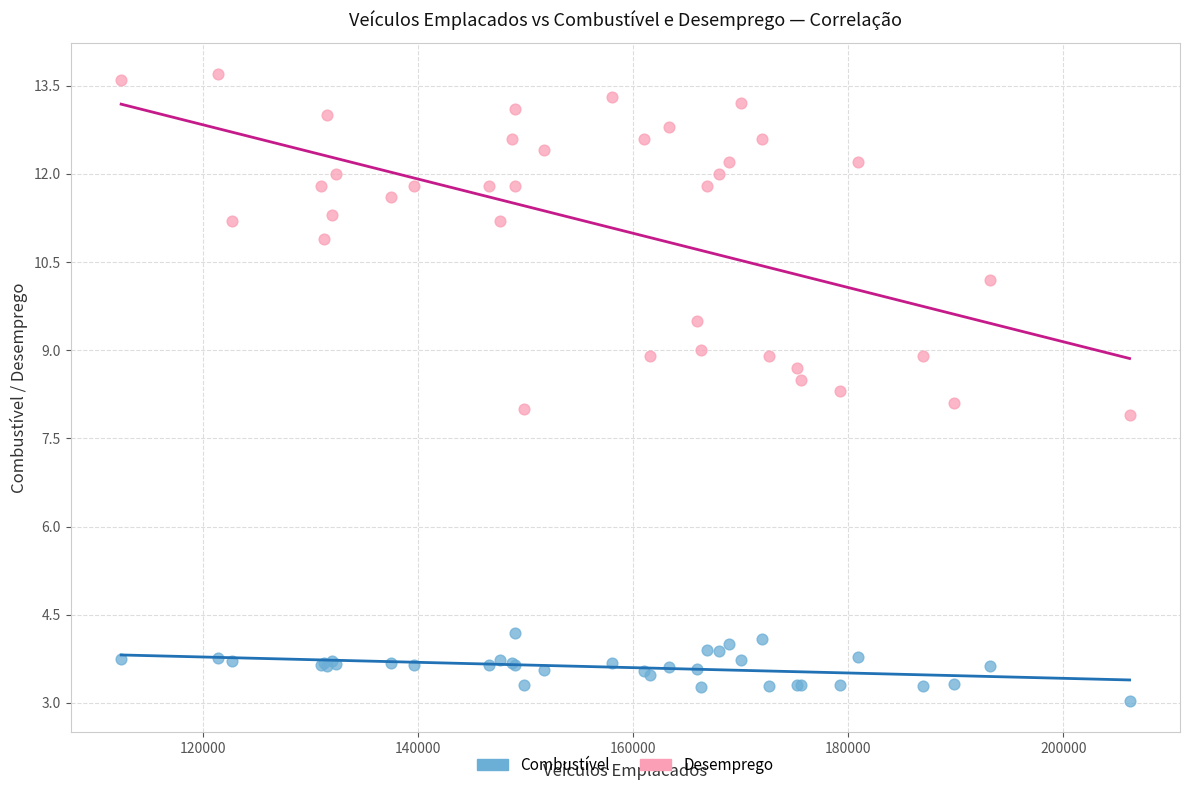

What are all the series names shown in the legend?

Combustível, Desemprego